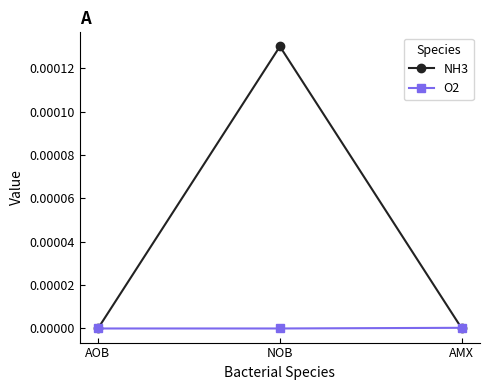

List the series in order of their overall mean, highest first.

NH3, O2